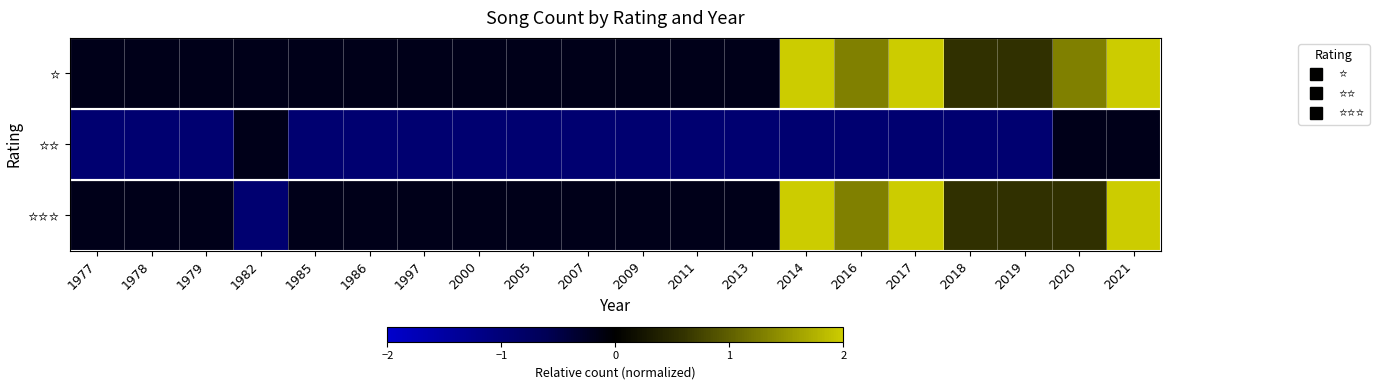

Rank the series by their maximum value, from lowest to highest.

⭐⭐, ⭐⭐⭐, ⭐